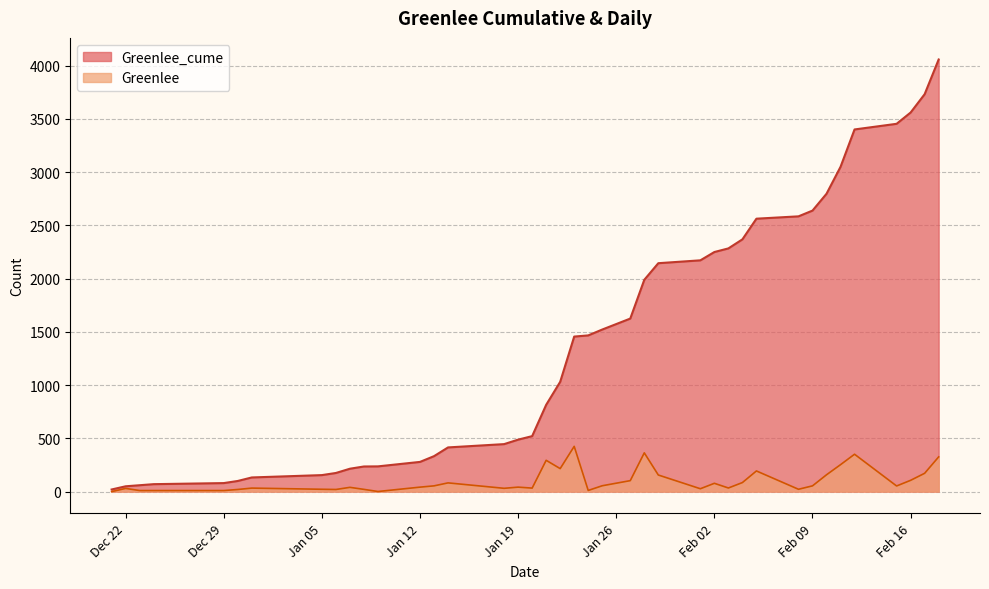

Reading right to left, extract all data points from this chart.

Greenlee_cume: 4058	3732	3560	3454	3401	3050	2797	2639	2585	2563	2369	2284	2250	2172	2145	1989	1625	1522	1467	1456	1031	815	521	488	446	415	333	279	237	236	215	175	155	133	100	80	70	60	50	20
Greenlee: 326	172	106	53	351	253	158	54	22	194	85	34	78	27	156	364	103	55	11	425	216	294	33	42	31	82	54	42	1	21	40	20	22	33	20	10	10	10	30	0